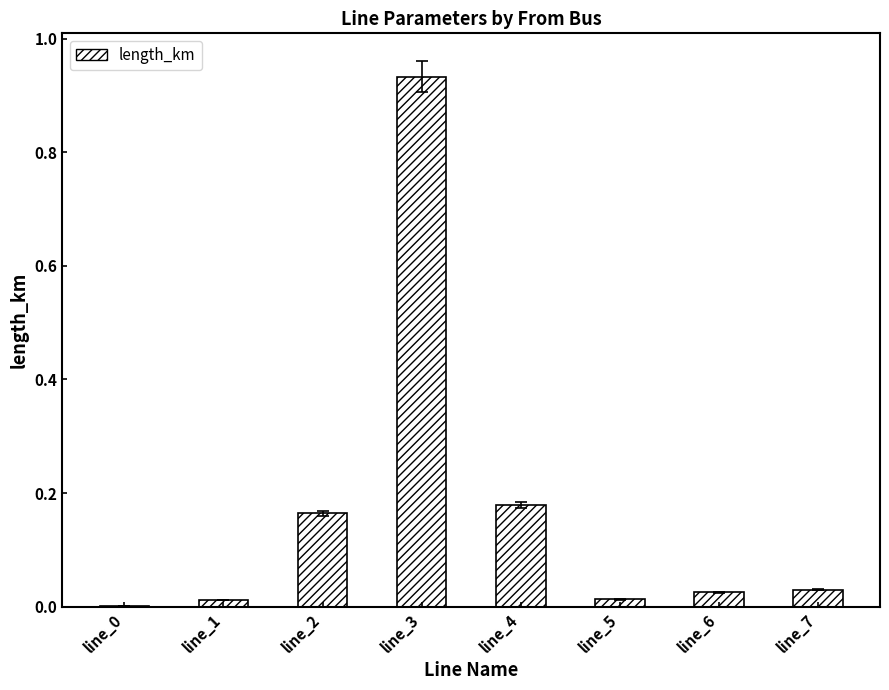

Is it true that the value at line_1 is 0.0?

True